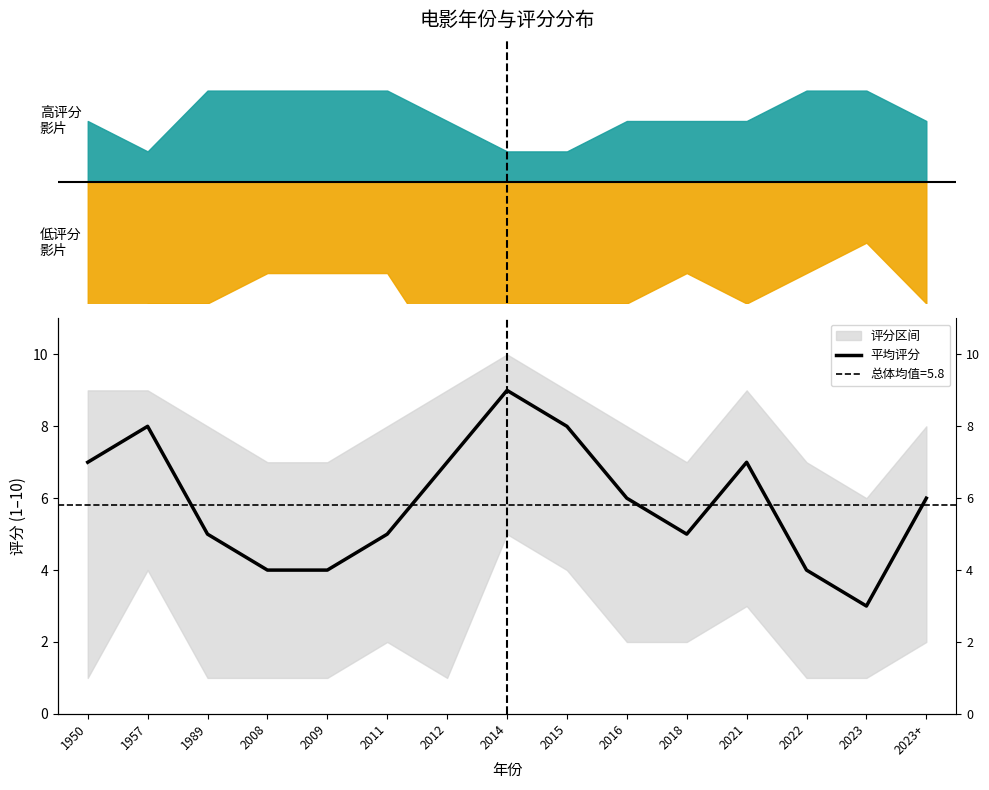

How many interior local peaks (higher than both neighbors) does the data have?

3